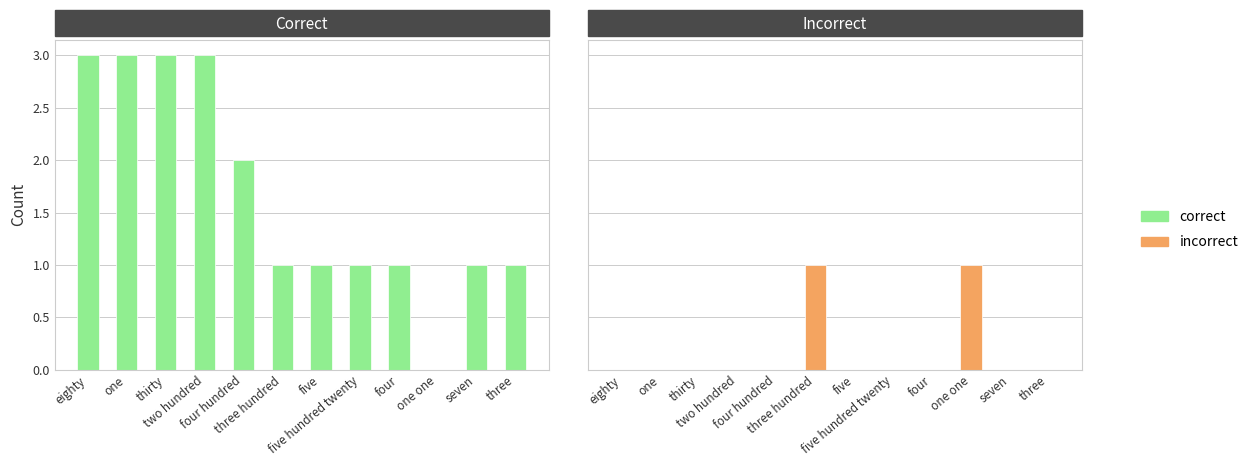

At which label does incorrect reach its peak?

three hundred